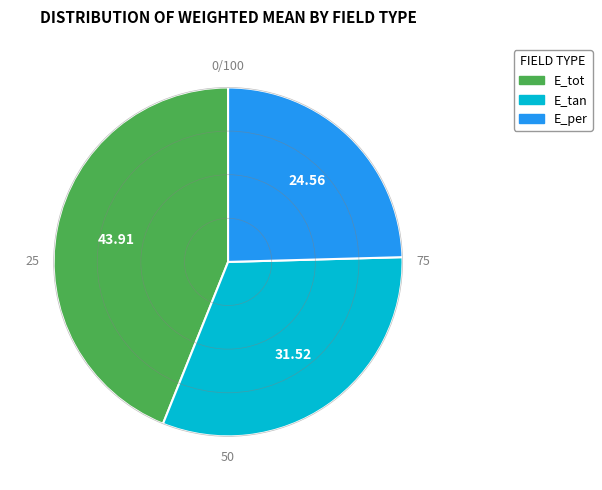

Approximately how many times larger is the value at E_tot compared to E_tan?

1.4